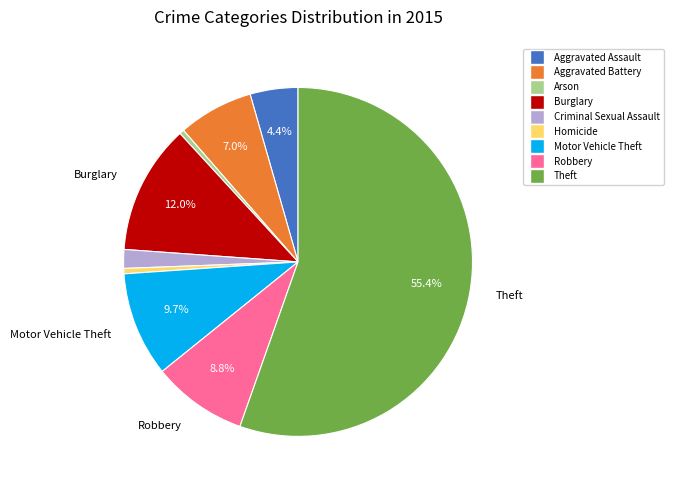

Which slice represents more than half of the pie?

Theft